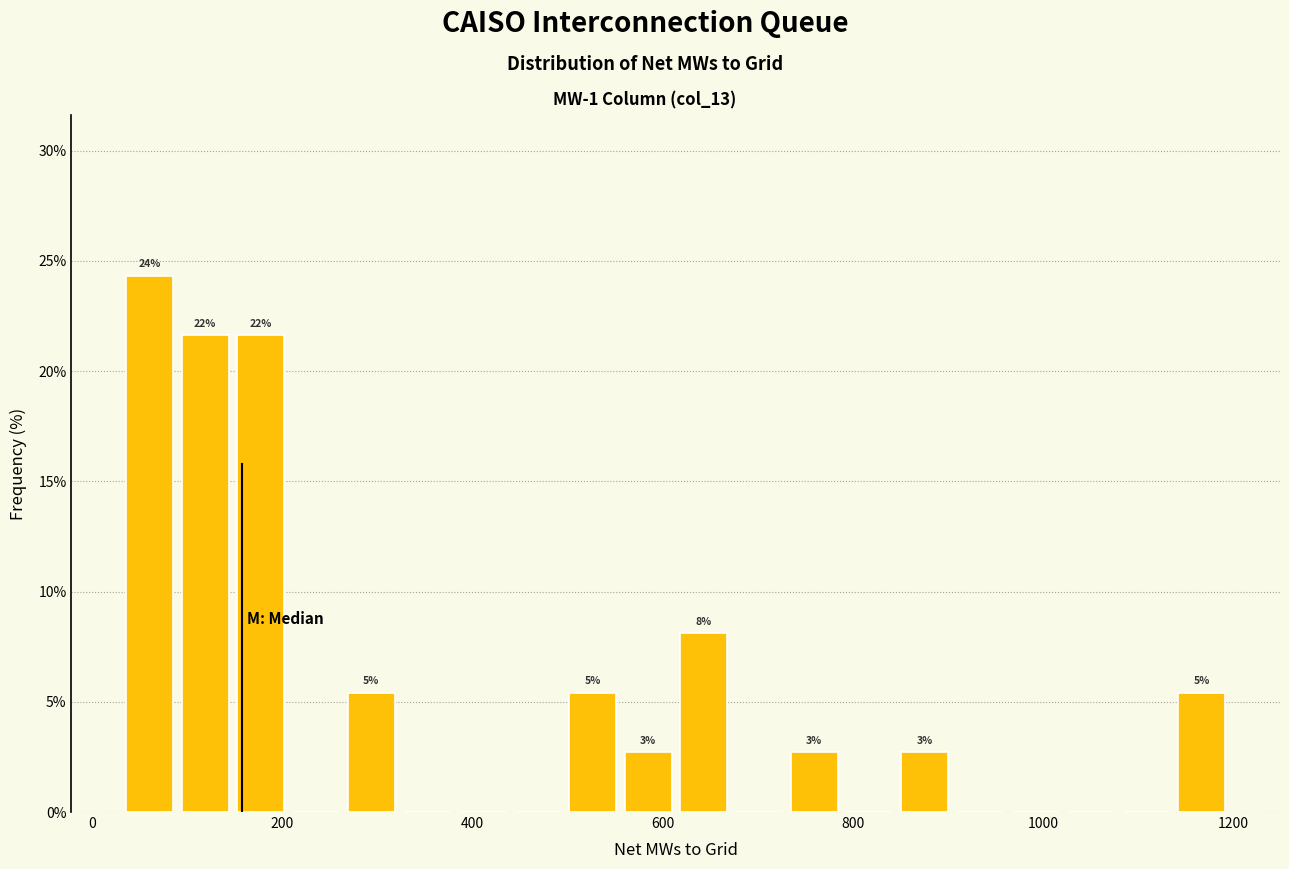

Around what value on the x-axis is the tallest bar? Give the approximate position of its centre, as read against the axis.

60